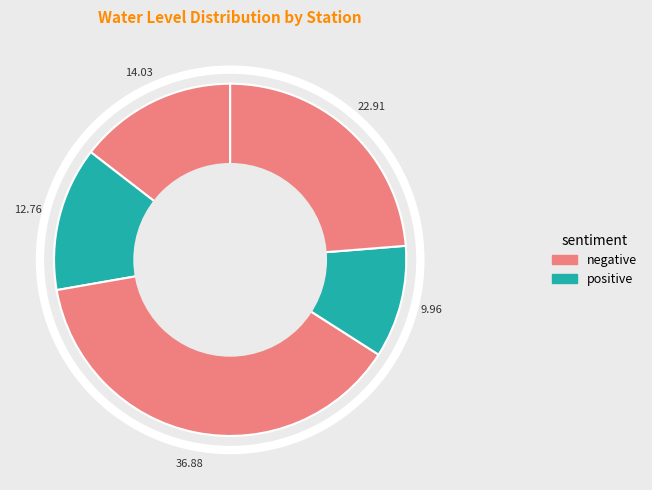

How many slices are in this pie chart?

5